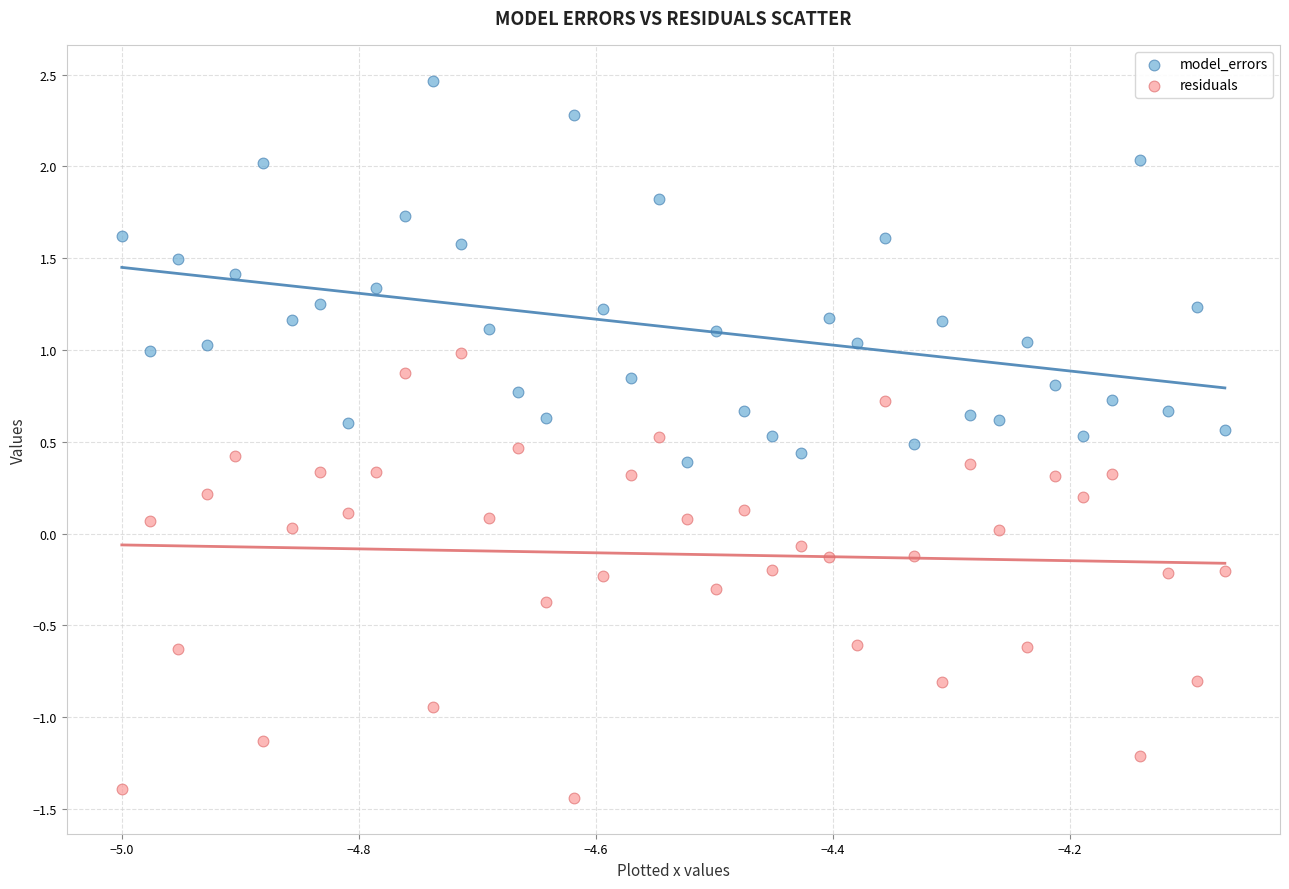

What is the X range (max minus min) for the scatter plot?

0.9